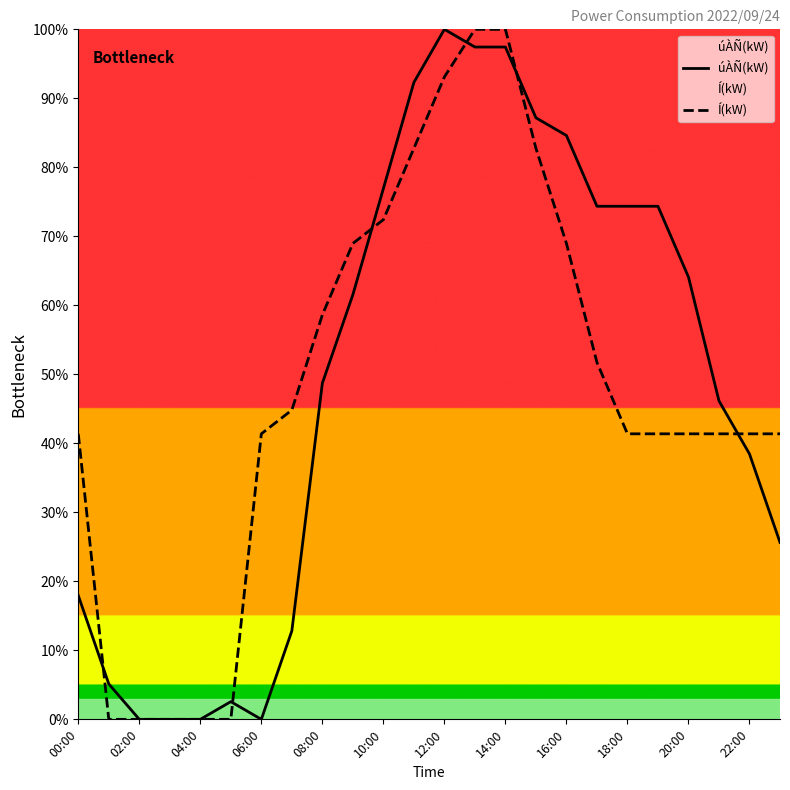

What is the total value across all series at 10:00?

149.3